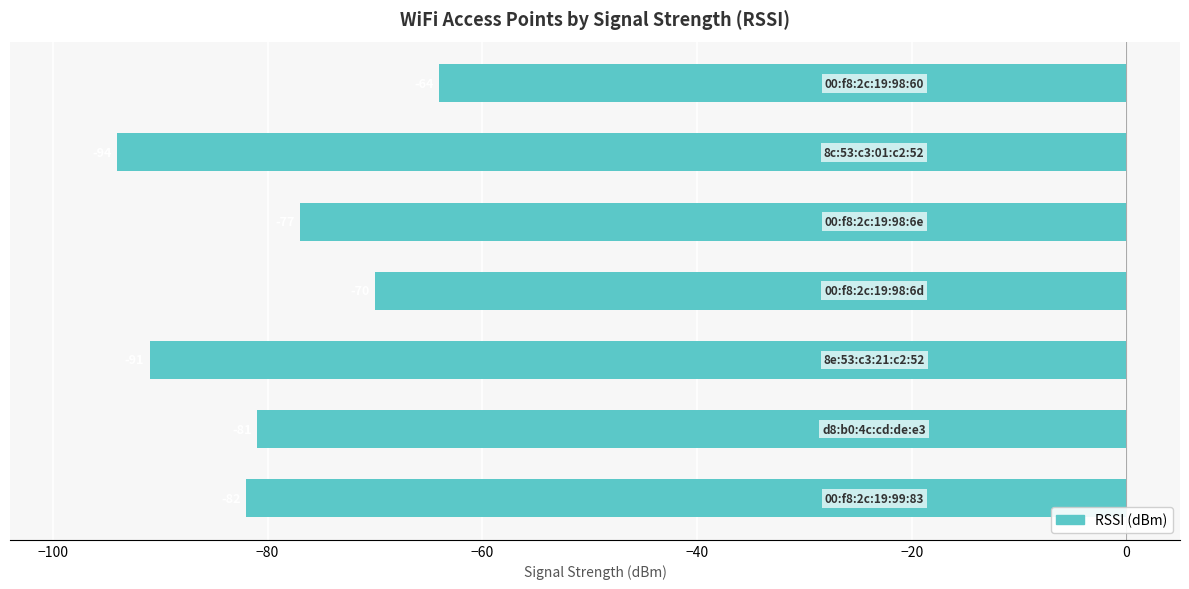

Reading top to bottom, what are all the values shown in this chart?

-64	-94	-77	-70	-91	-81	-82